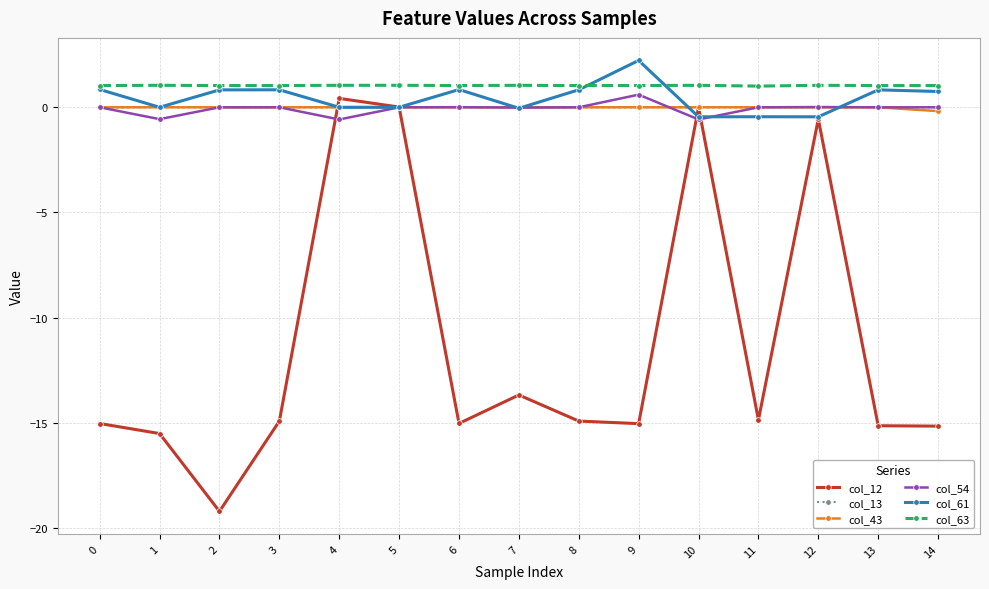

True or false: col_63 and col_12 intersect in this chart.

False